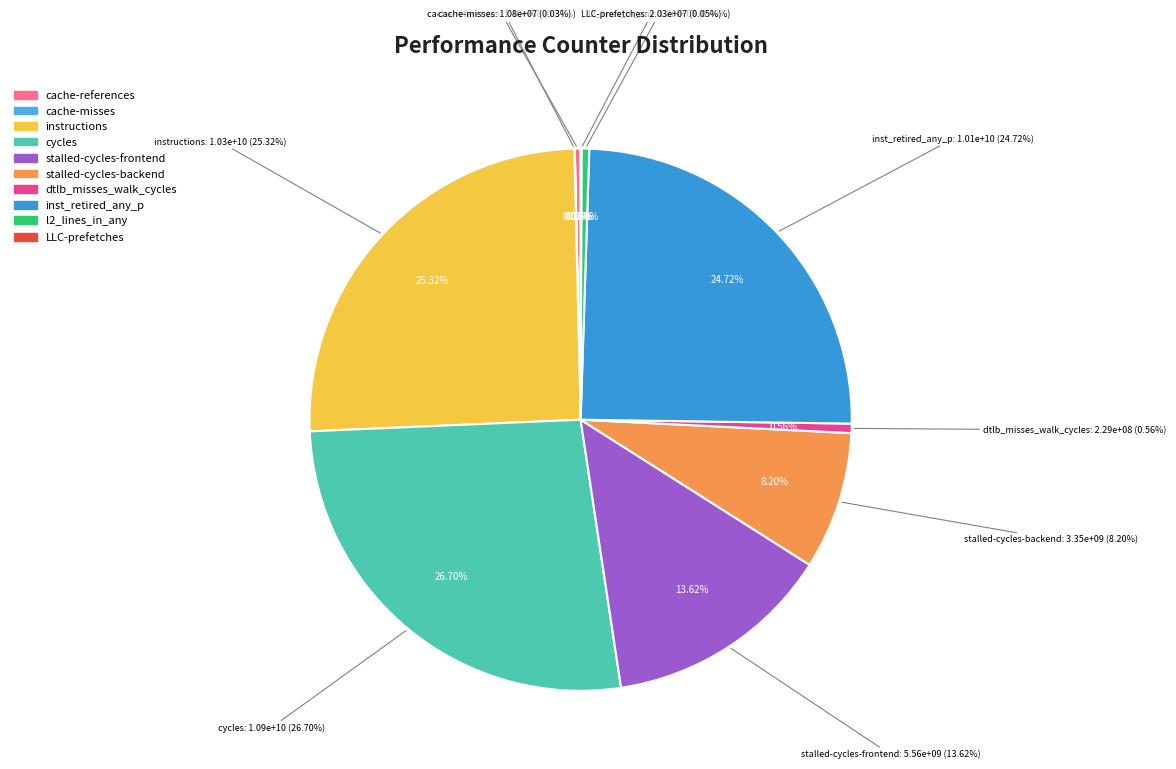

Rank the categories by value from highest to lowest.

cycles, instructions, inst_retired_any_p, stalled-cycles-frontend, stalled-cycles-backend, dtlb_misses_walk_cycles, l2_lines_in_any, cache-references, LLC-prefetches, cache-misses